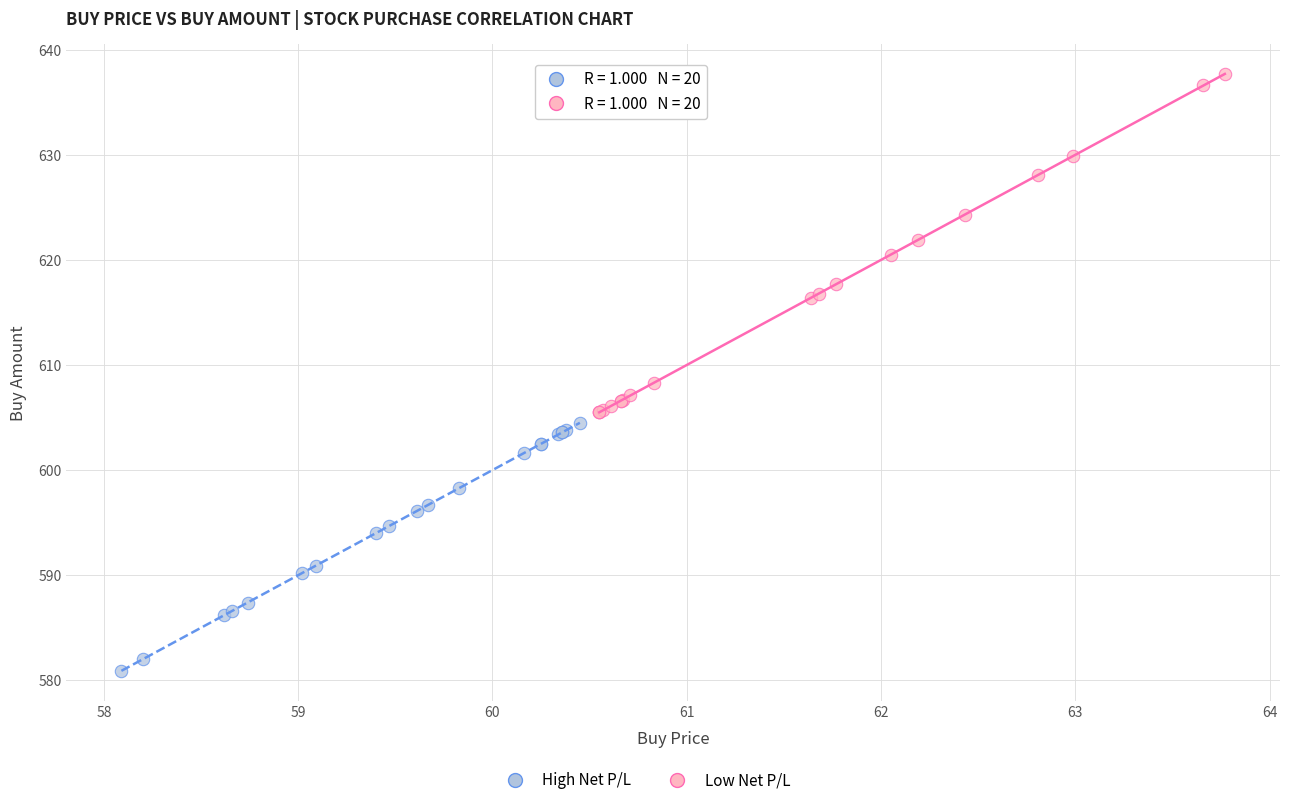

Which series has the largest Y range (max minus min)?

Low Net P/L